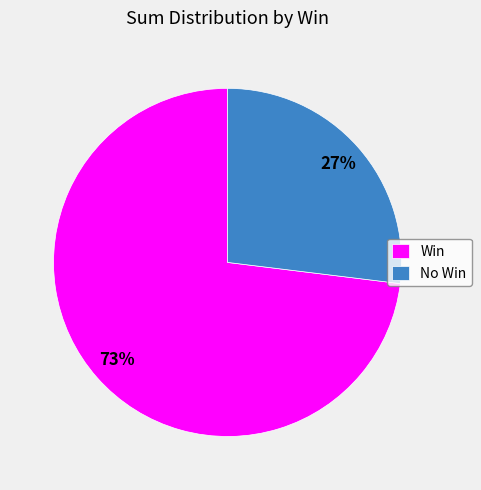

How many slices are in this pie chart?

2